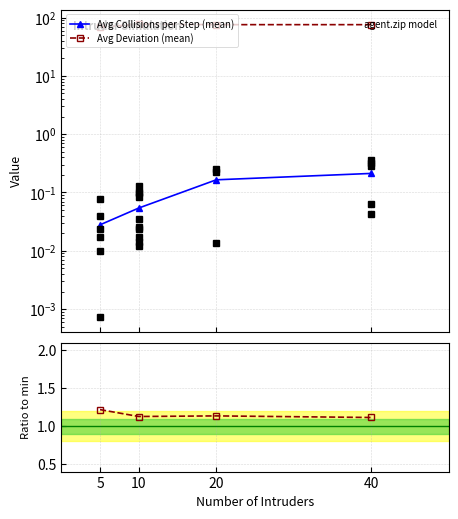

How many lines are shown in the chart?

4